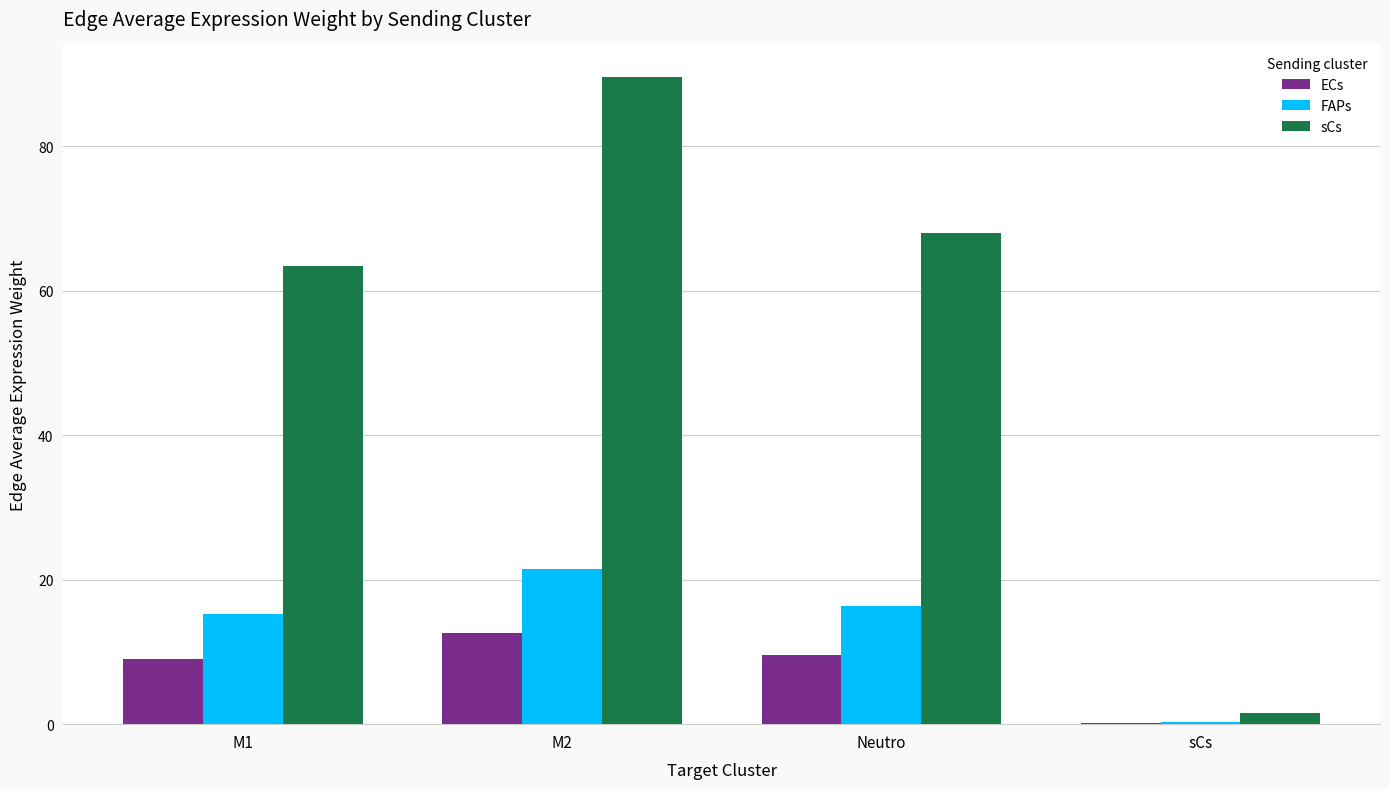

What is the greatest value displayed?

89.6